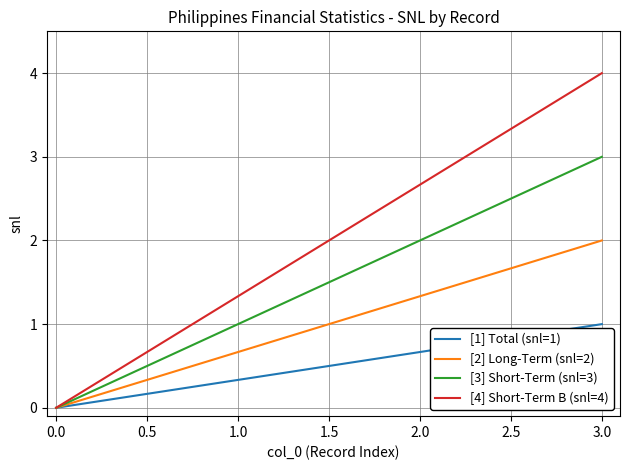

Rank the series by their maximum value, from highest to lowest.

[4] Short-Term B (snl=4), [3] Short-Term (snl=3), [2] Long-Term (snl=2), [1] Total (snl=1)